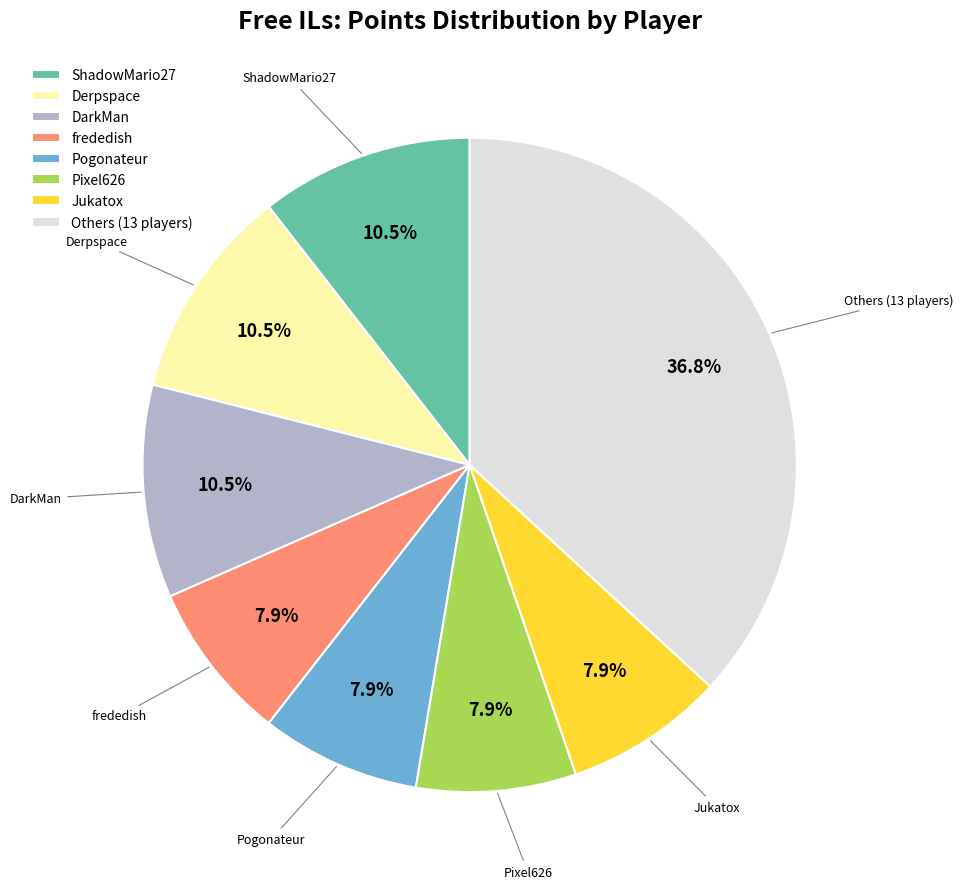

What percentage is the frededish slice, to the nearest percent?

8%